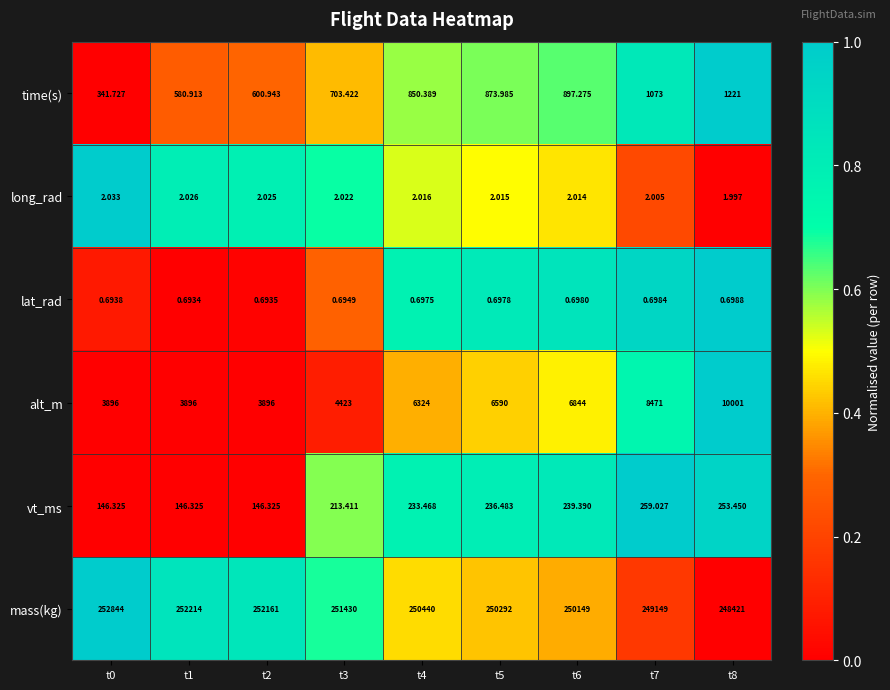

List the series in order of their peak value, lowest first.

lat_rad, long_rad, vt_ms, time(s), alt_m, mass(kg)